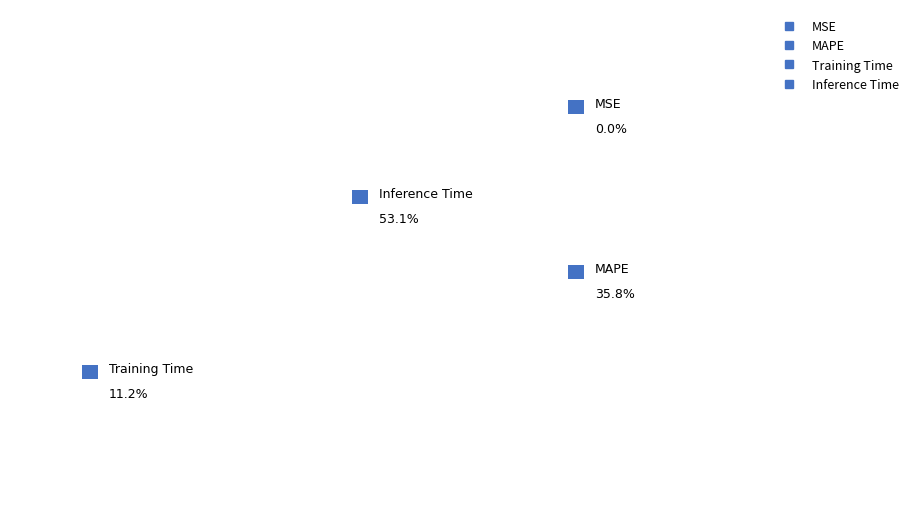

Combined, what portion of the pie is MAPE and MSE?

35.8%